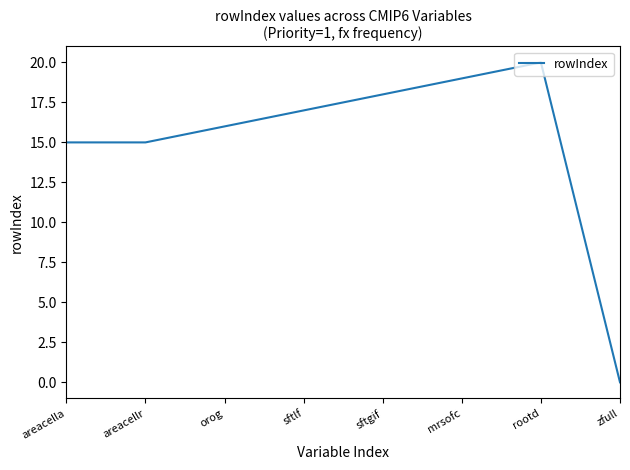

True or false: the data shows 19 at mrsofc.

True